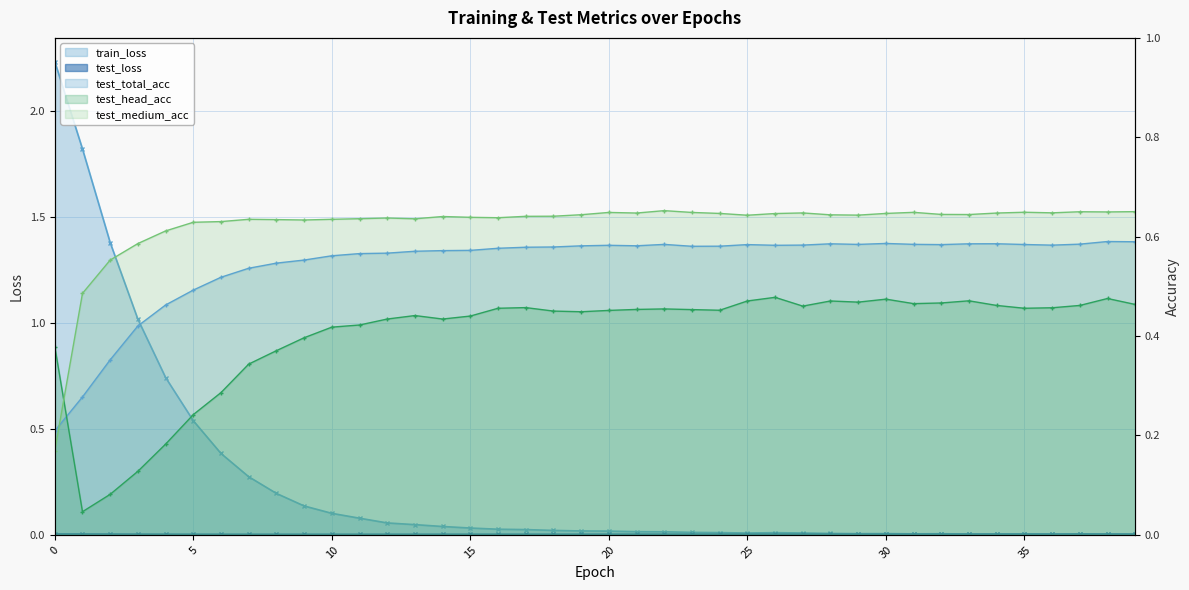

What value does the test_medium_acc series have at 33?

0.6